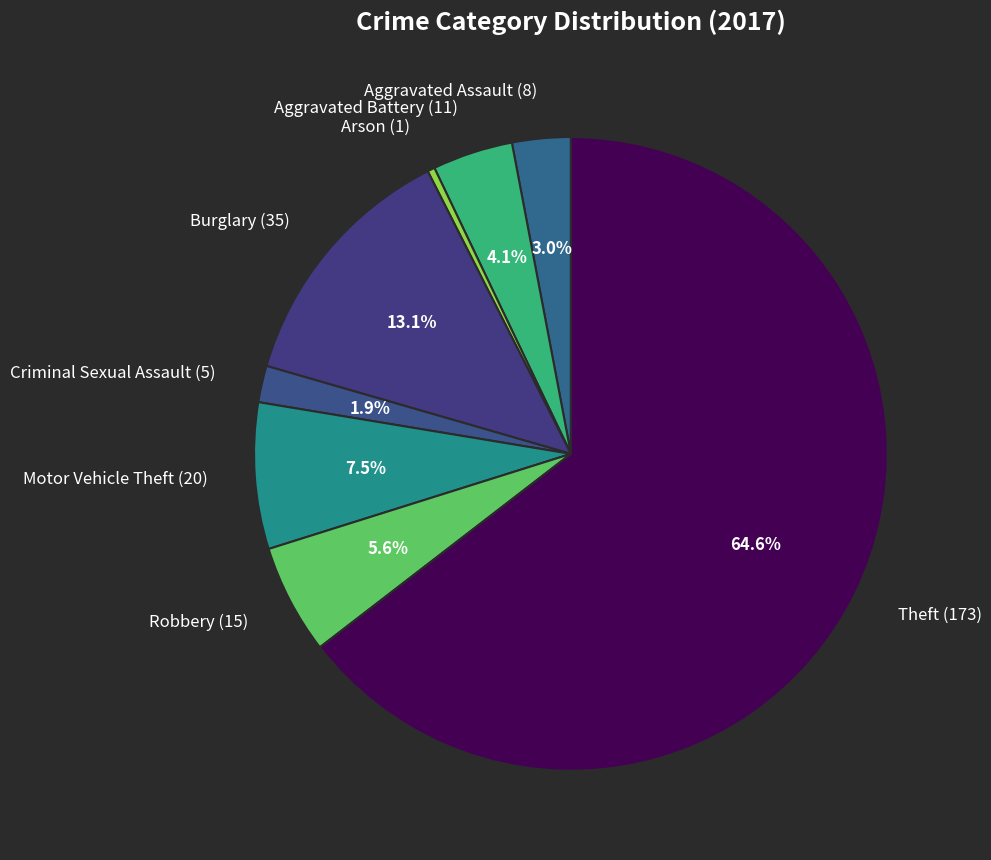

Which category has the biggest portion of the pie?

Theft